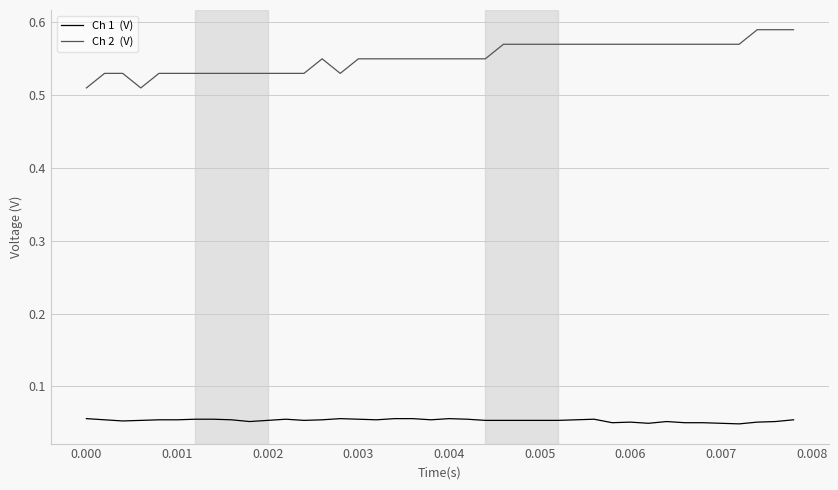

Is it true that Ch 2  (V) equals 0.3 at 0.007?

False